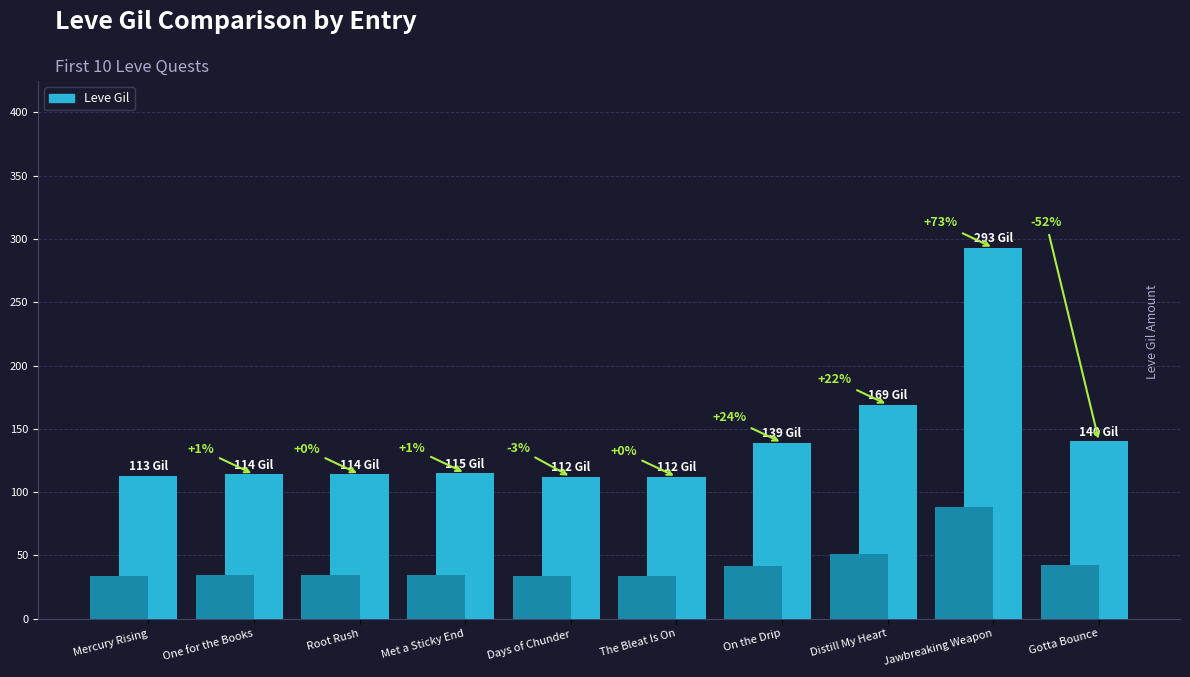

Count the number of values greater than 115.

4